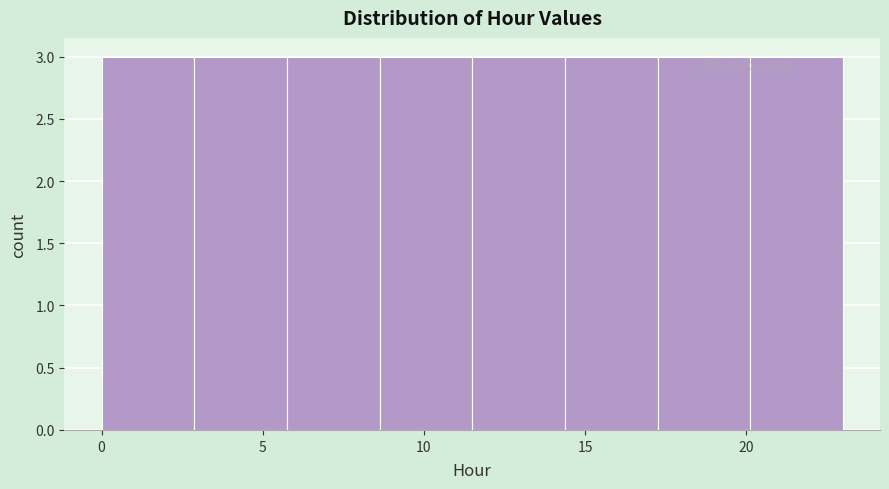

Reading left to right, transcribe this chart: for each bar, give the range it covers on the x-axis and its height. Neither the bar edges nor the heights are printed on the chart, so give them approximately, as read against the axes.

0.0 to 3.0: 3
3.0 to 6.0: 3
6.0 to 8.5: 3
8.5 to 11.5: 3
11.5 to 14.5: 3
14.5 to 17.5: 3
17.5 to 20.0: 3
20.0 to 23.0: 3